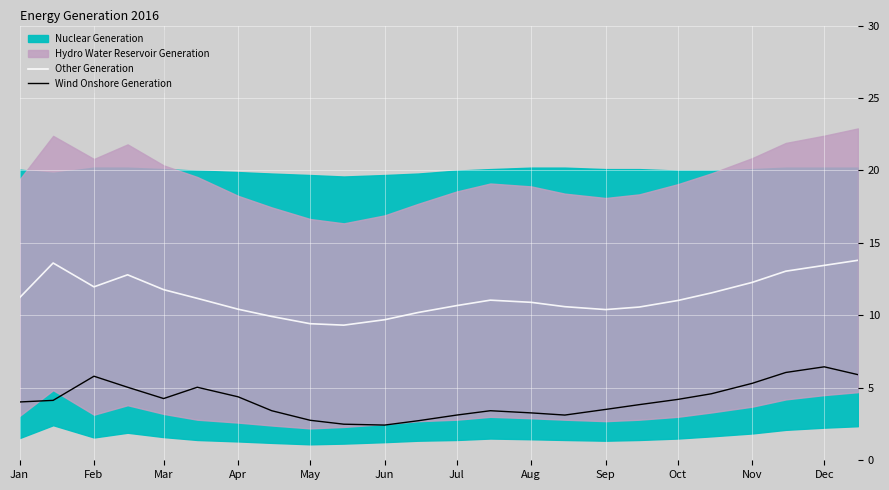

Is the value of Wind Onshore Generation at Aug greater than the value of Other Generation at Aug?

No